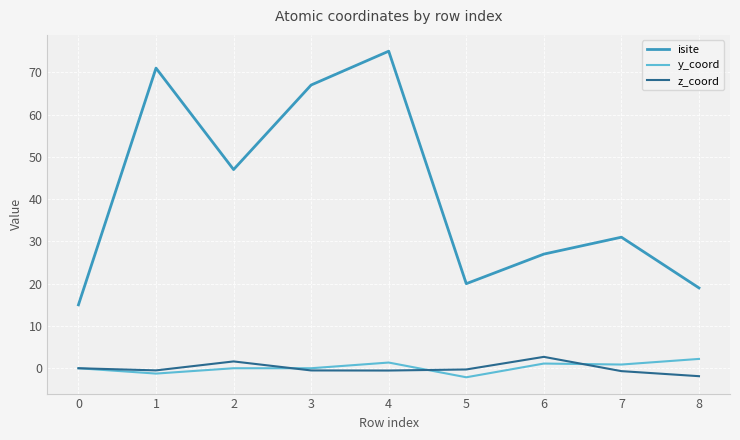

Which series has the largest total across all categories?

isite